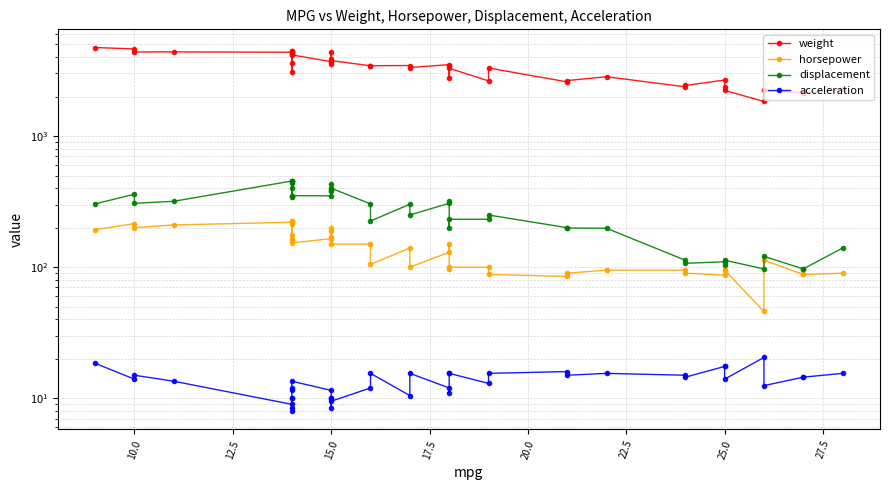

How many data points in horsepower are less than 140?

20